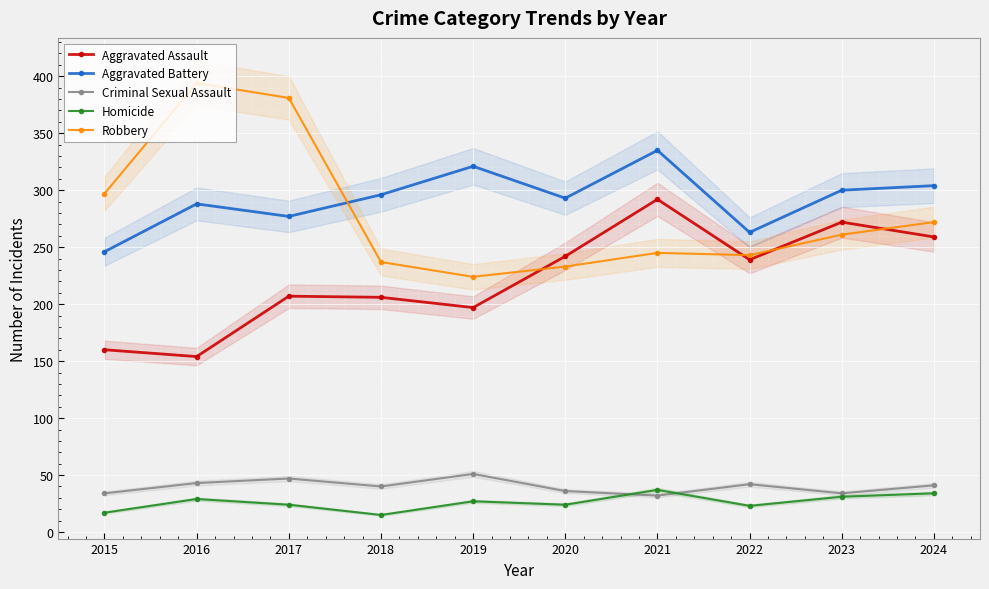

Is it true that Criminal Sexual Assault equals 8 at 2023?

False